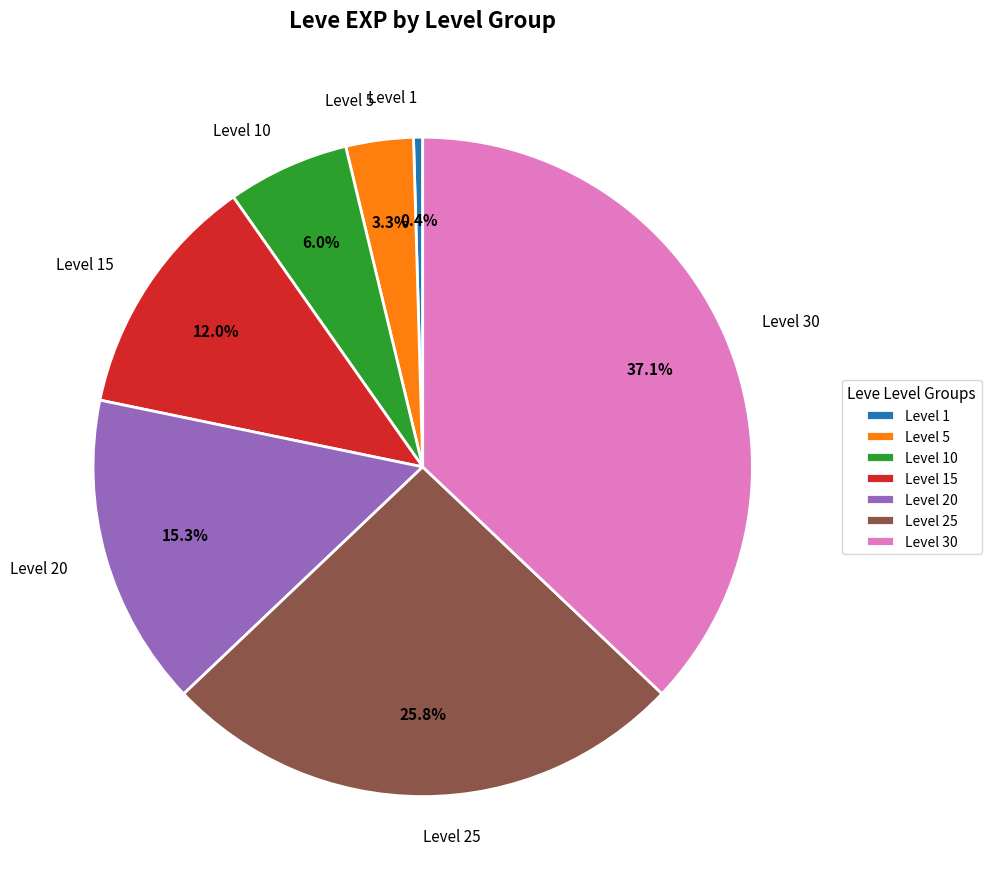

Which slice is the largest?

Level 30